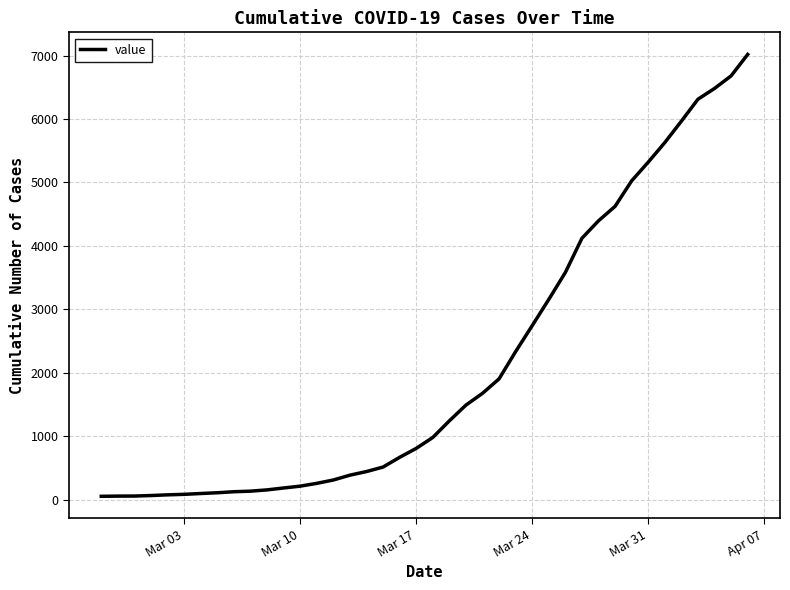

What is the difference between the maximum and minimum values?

6964